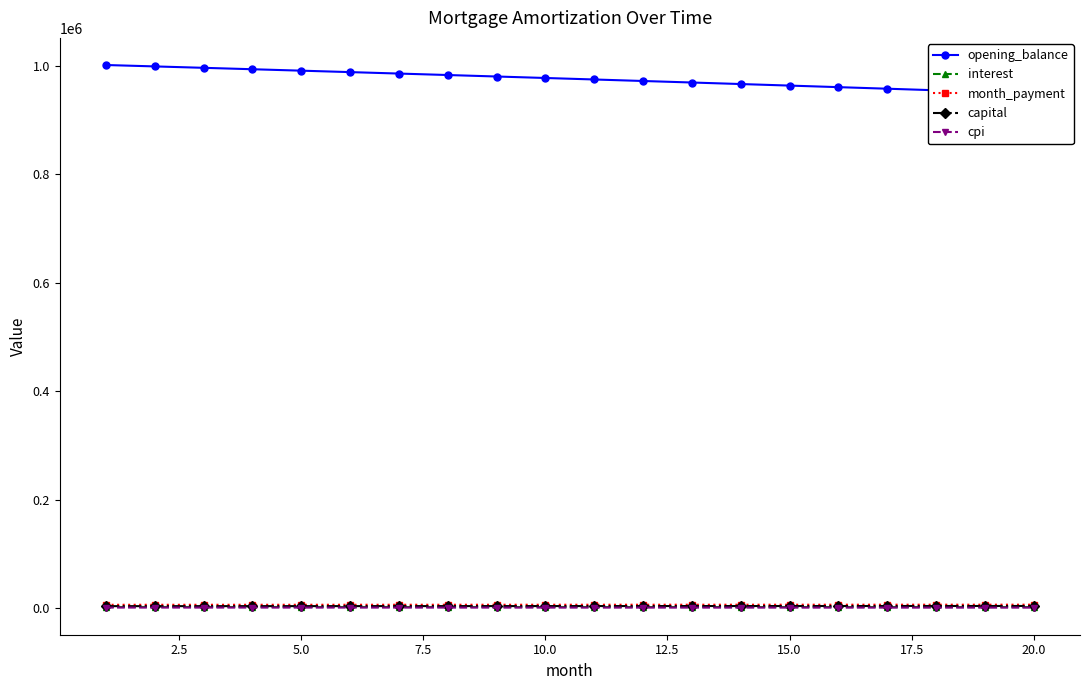

What is the total value across all series at 5.0?

1011007.4